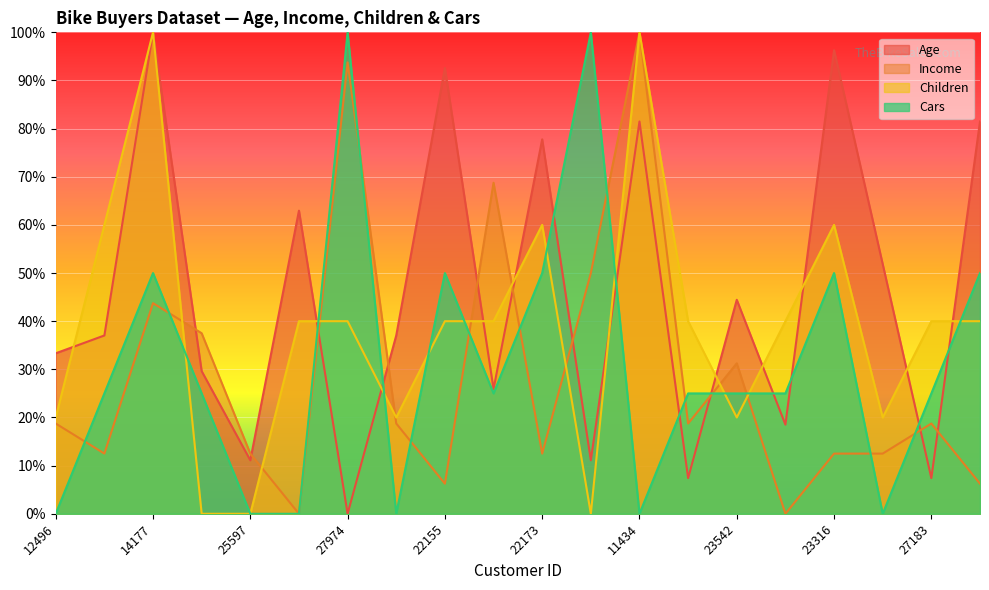

Is it true that Age equals 0.7 at 23316?

False